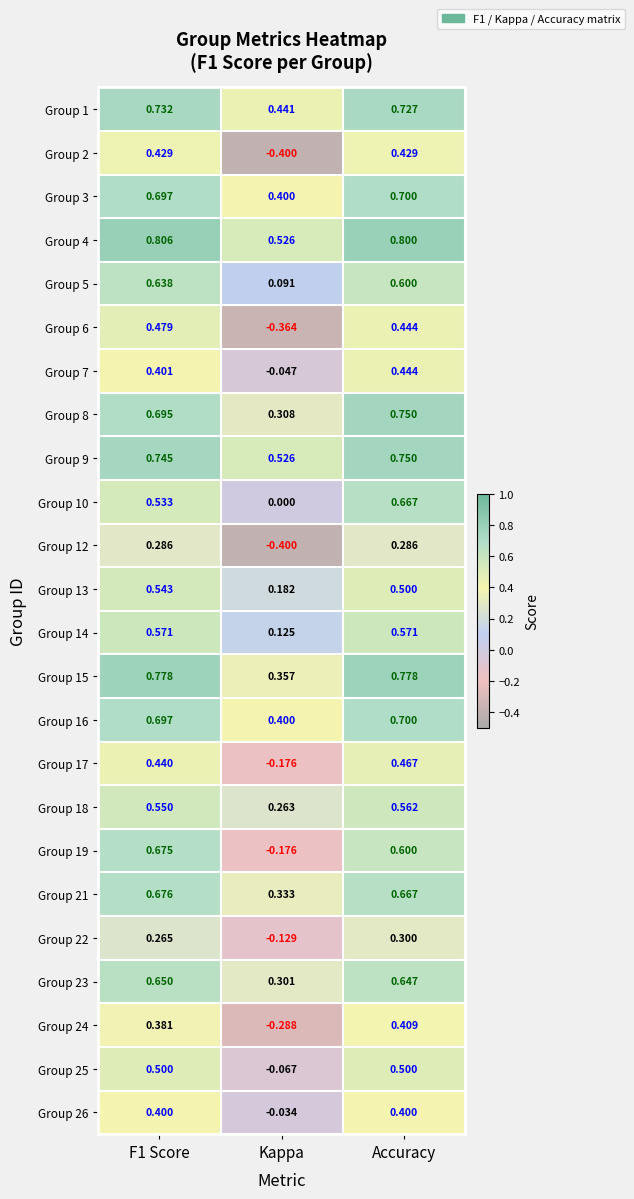

Which category has the lowest value in the Group 8 series?

Kappa